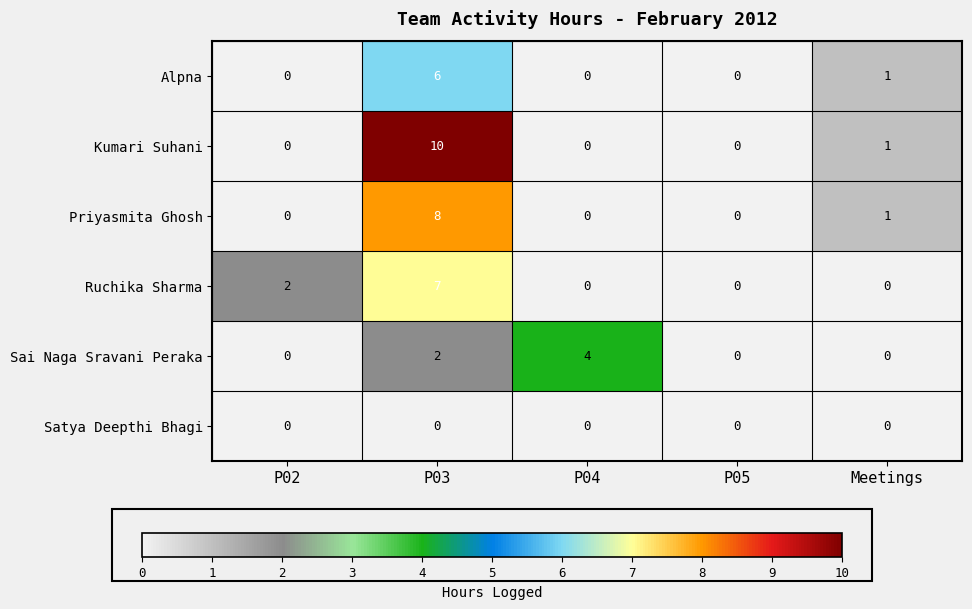

Reading left to right, extract all data points from this chart.

Alpna: P02=0	P03=6	P04=0	P05=0	Meetings=1
Kumari Suhani: P02=0	P03=10	P04=0	P05=0	Meetings=1
Priyasmita Ghosh: P02=0	P03=8	P04=0	P05=0	Meetings=1
Ruchika Sharma: P02=2	P03=7	P04=0	P05=0	Meetings=0
Sai Naga Sravani Peraka: P02=0	P03=2	P04=4	P05=0	Meetings=0
Satya Deepthi Bhagi: P02=0	P03=0	P04=0	P05=0	Meetings=0